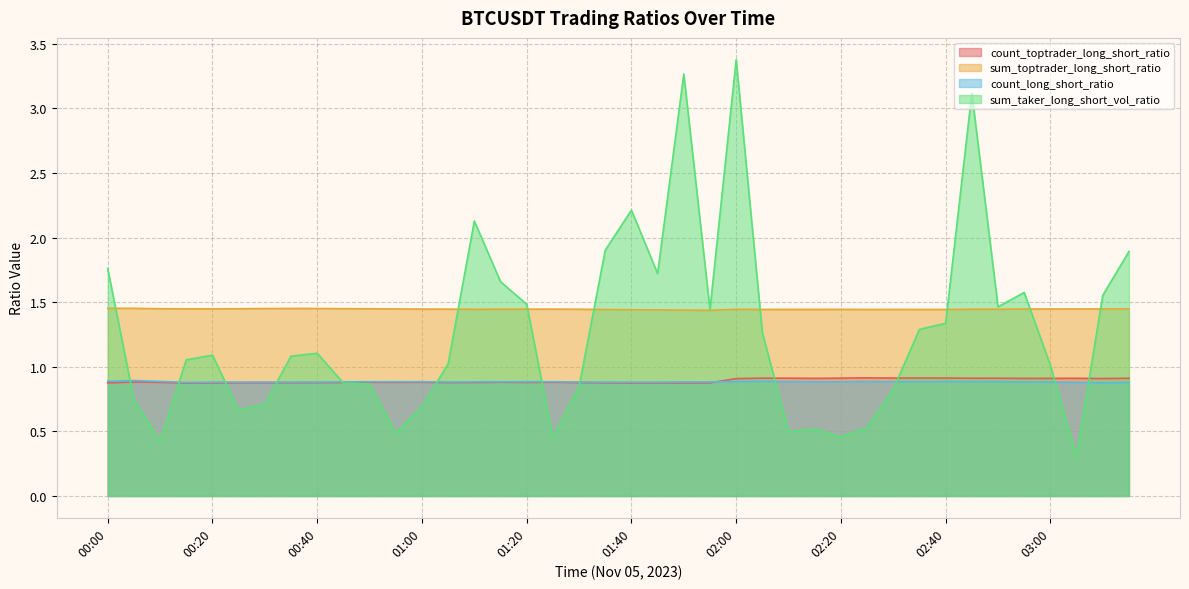

What are all the series names shown in the legend?

count_toptrader_long_short_ratio, sum_toptrader_long_short_ratio, count_long_short_ratio, sum_taker_long_short_vol_ratio